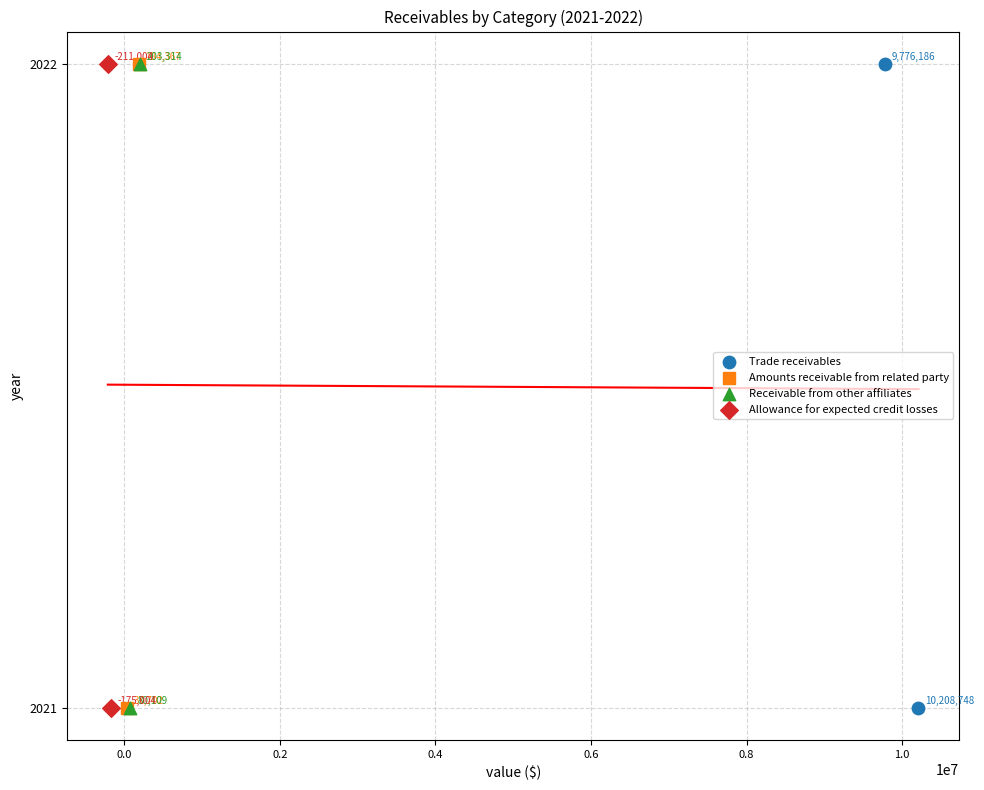

What are all the series names shown in the legend?

Trade receivables, Amounts receivable from related party, Receivable from other affiliates, Allowance for expected credit losses